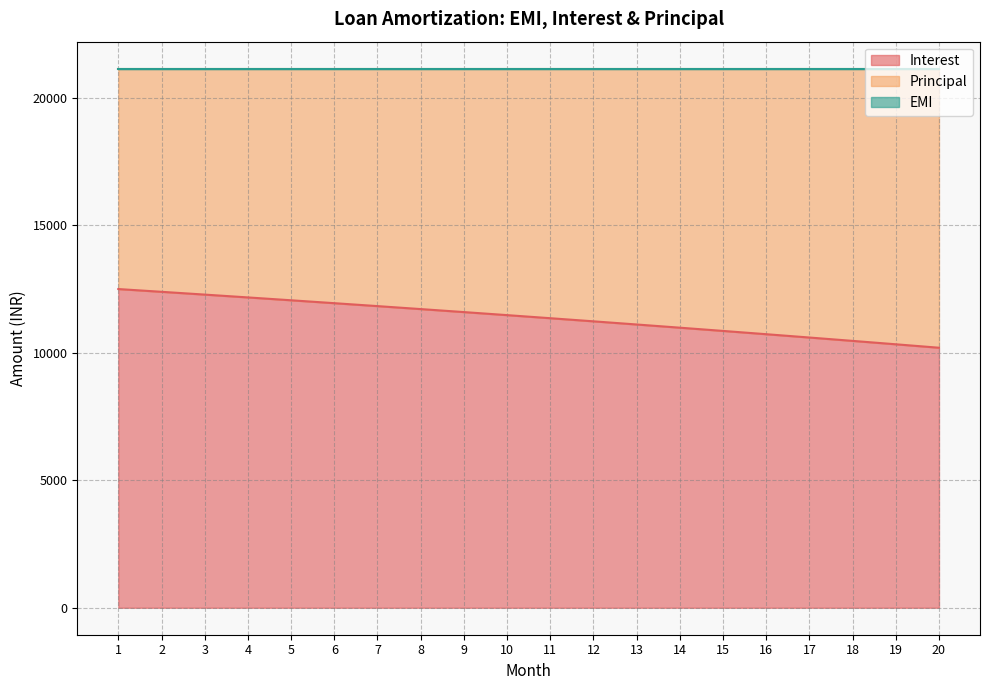

List the series in order of their peak value, highest first.

EMI, Interest, Principal